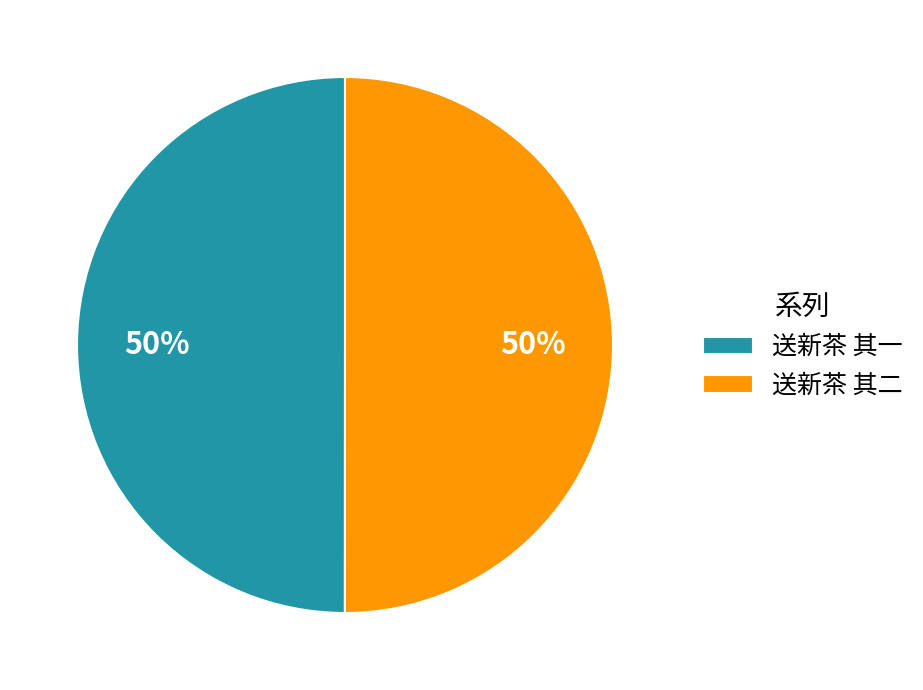

True or false: 送新茶 其一 accounts for 50% of the total.

True